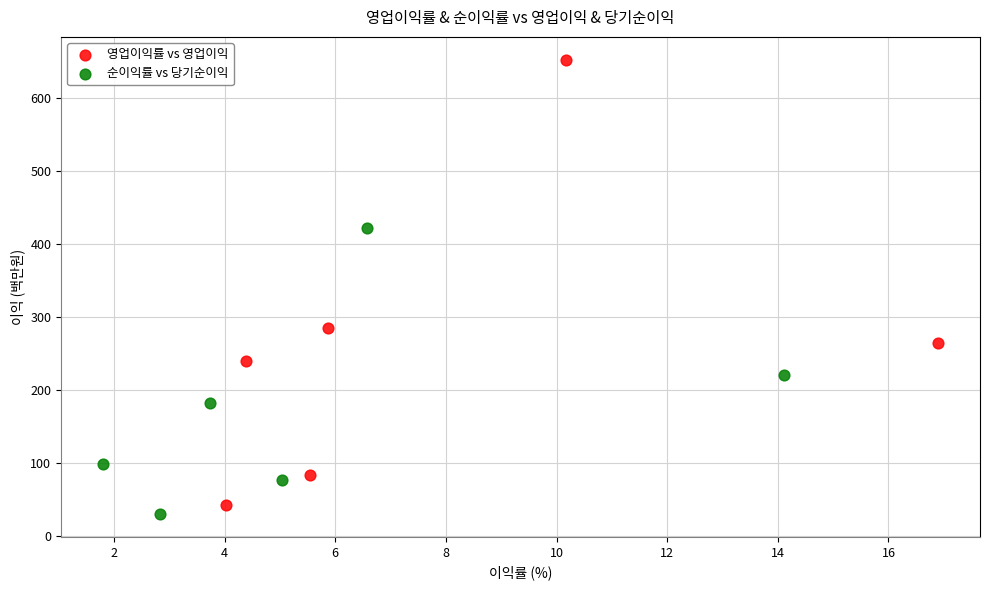

Which series has the widest spread of Y values?

영업이익률 vs 영업이익